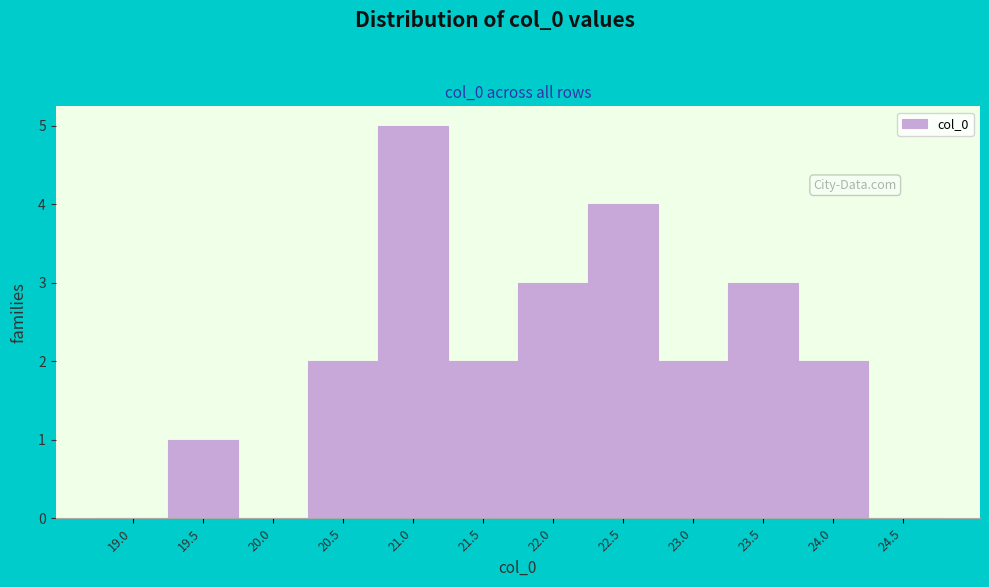

Reading left to right, transcribe all the data shown in this chart.

19.0=0	19.5=1	20.0=0	20.5=2	21.0=5	21.5=2	22.0=3	22.5=4	23.0=2	23.5=3	24.0=2	24.5=0